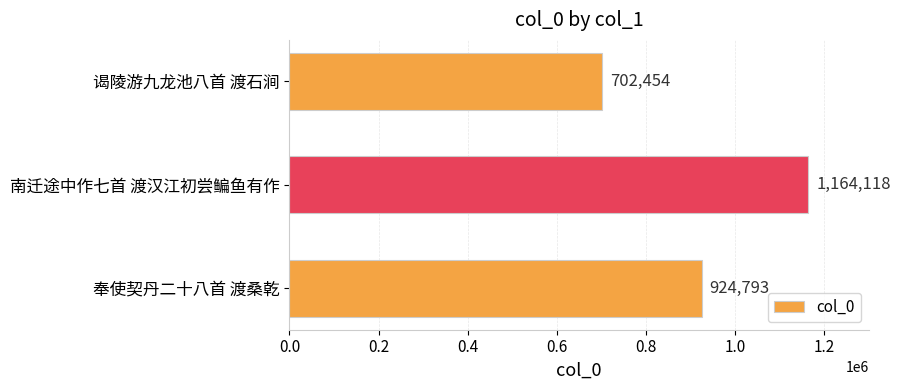

What is the change in value from 南迁途中作七首 渡汉江初尝鳊鱼有作 to 谒陵游九龙池八首 渡石涧?

-461664